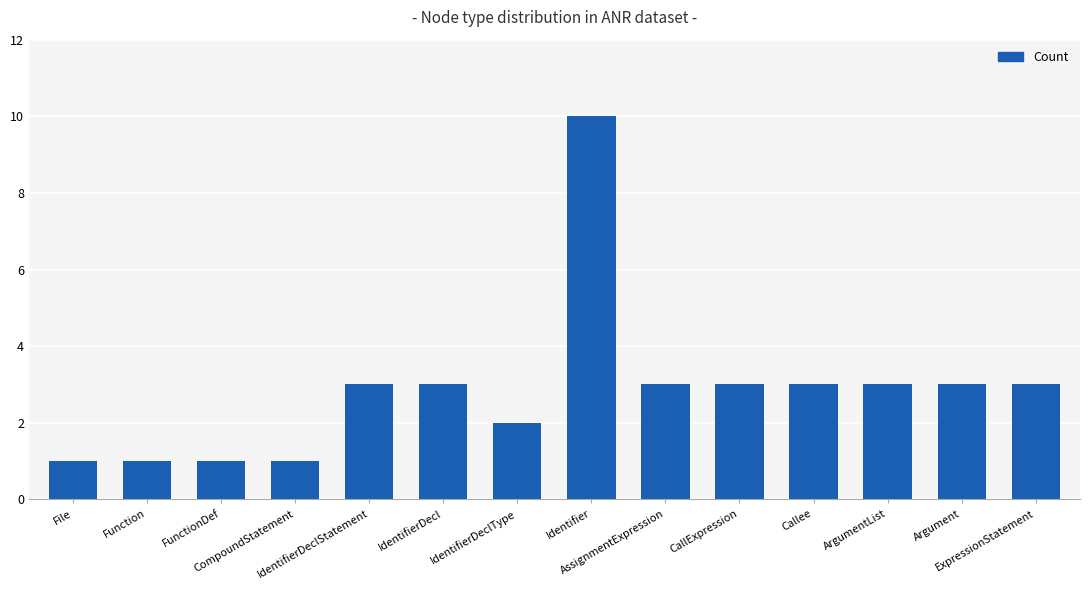

Approximately how many times larger is the value at Function compared to CallExpression?

0.3